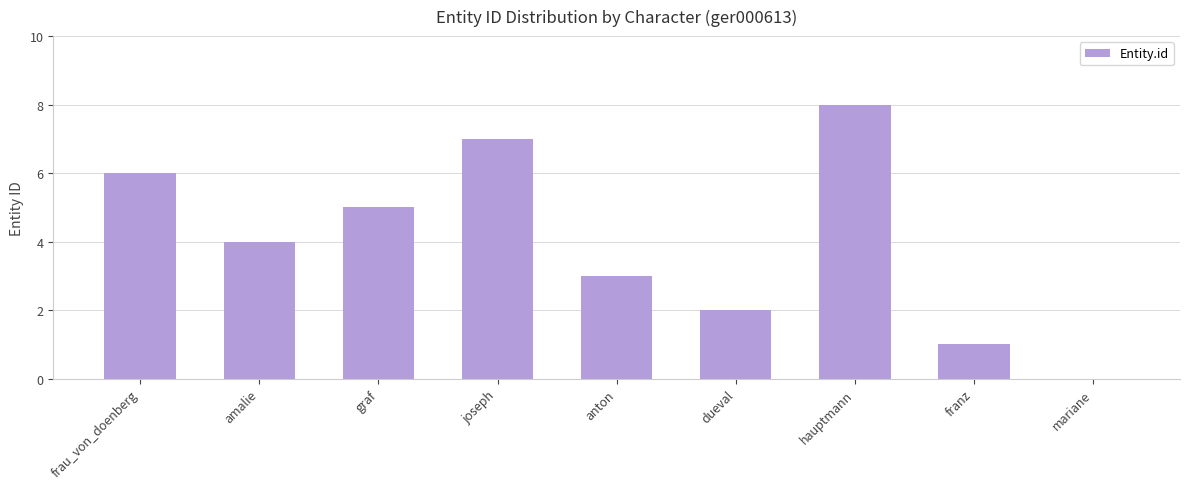

Count the values in the range 2 to 6.

5